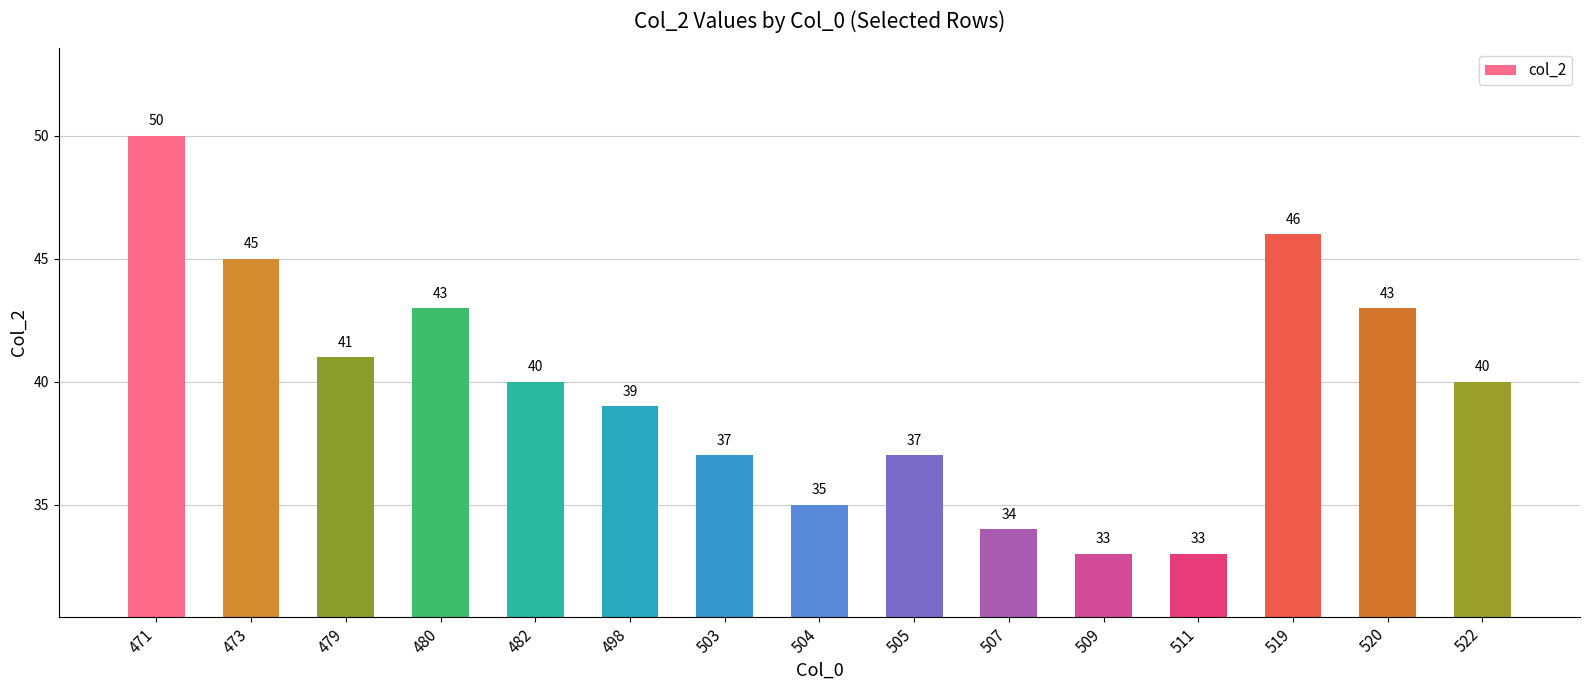

Read the value at 473.

45